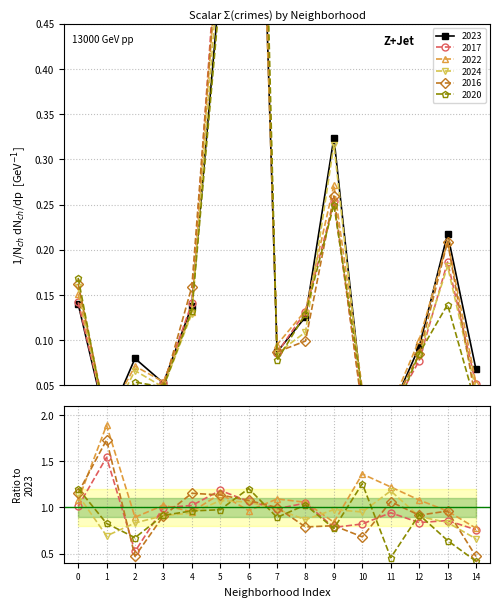

True or false: 2017 has more than 1 points higher than both neighbors.

True